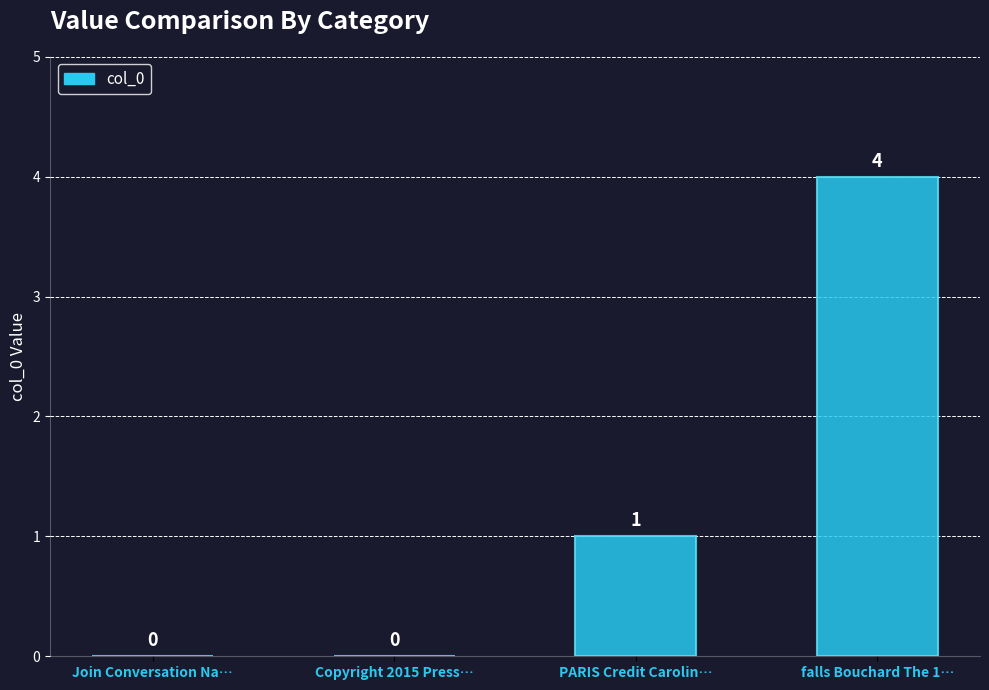

What is the average value?

1